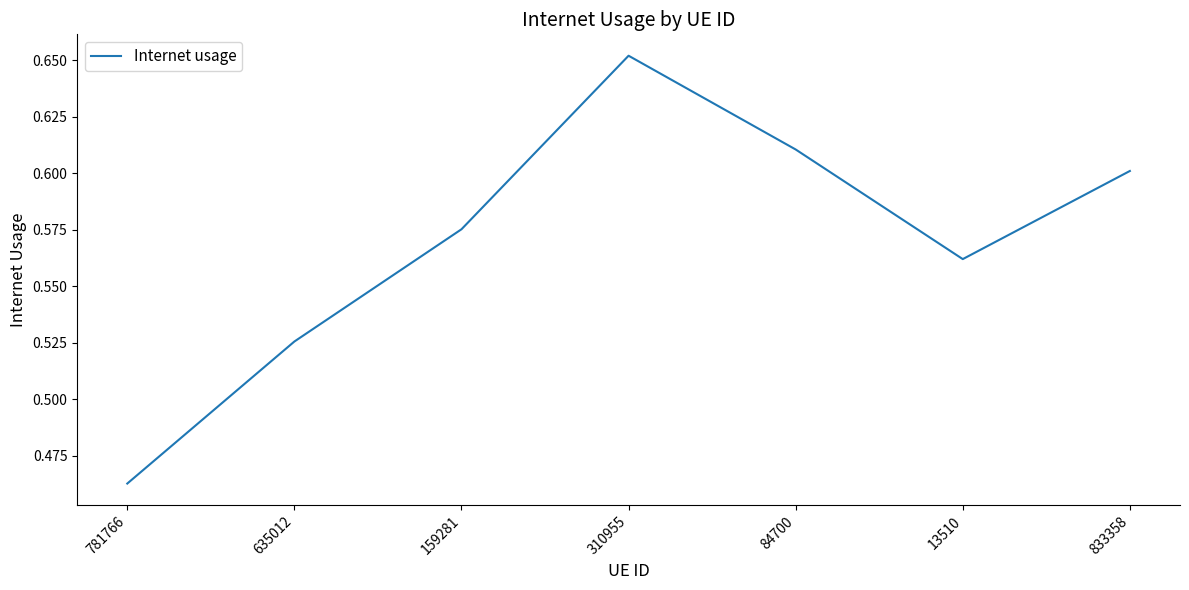

The value at 13510 is 0.6. True or false?

True